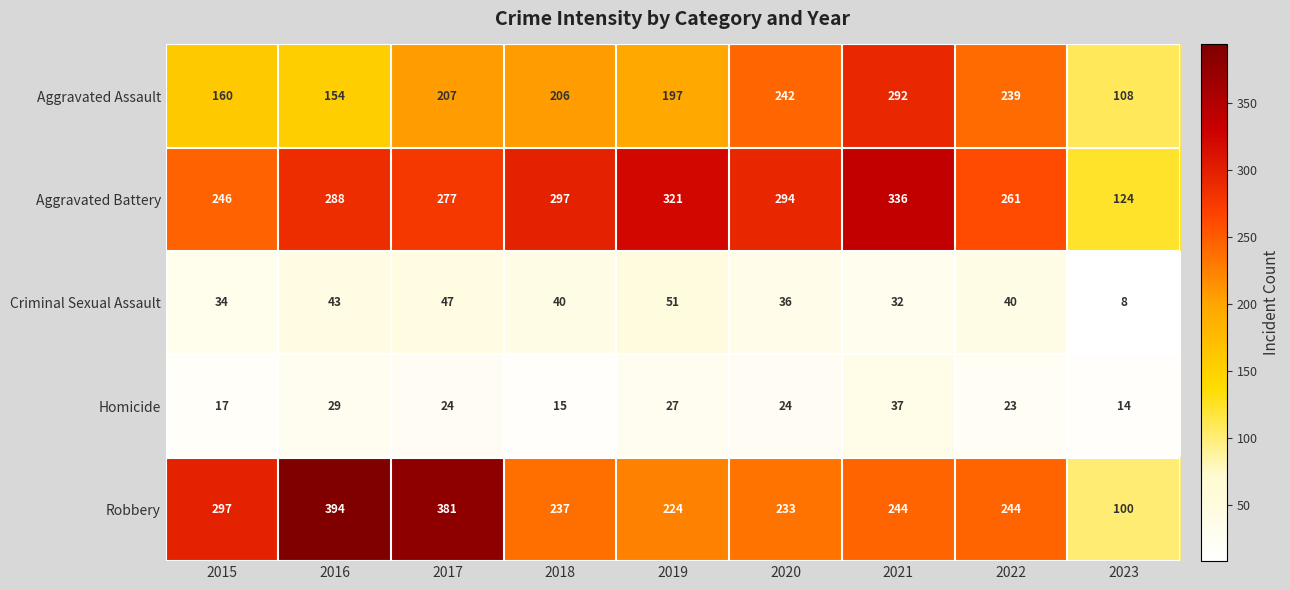

What value does the Homicide series have at 2019, to the nearest 10?

30